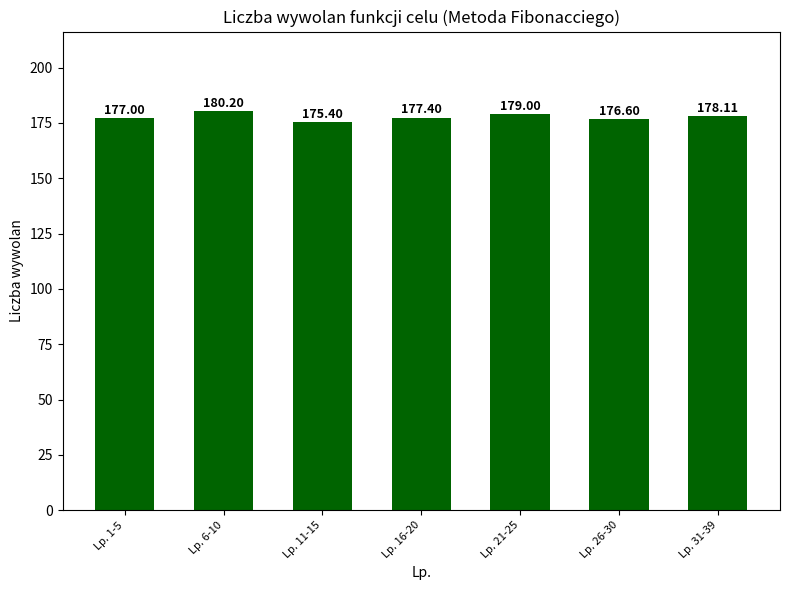

List the labels in order of value, largest first.

Lp. 6-10, Lp. 21-25, Lp. 31-39, Lp. 16-20, Lp. 1-5, Lp. 26-30, Lp. 11-15